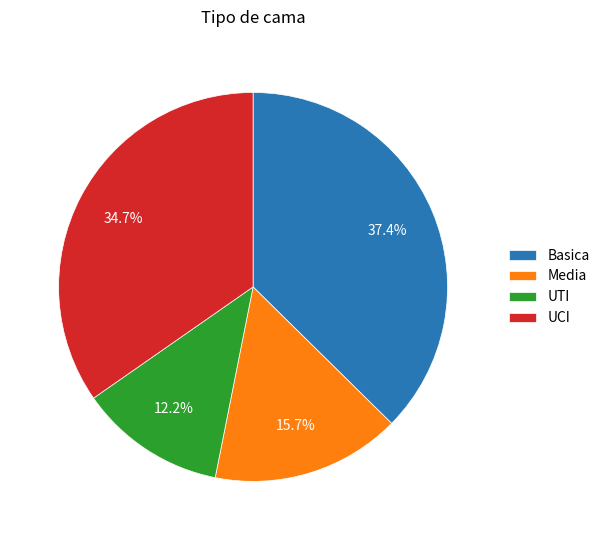

To the nearest percent, what portion does Media represent?

16%